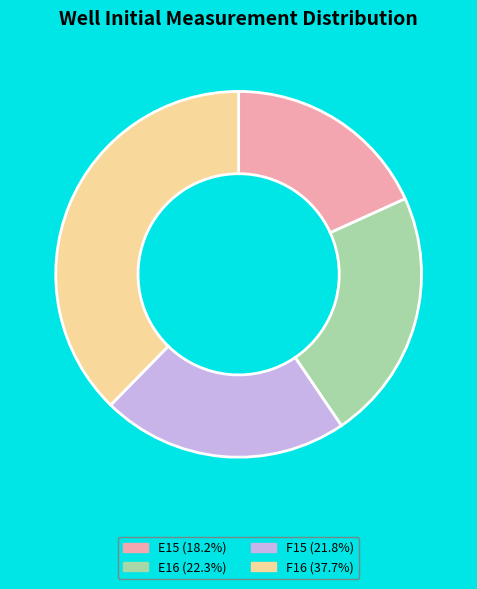

True or false: F15 accounts for 22% of the total.

True